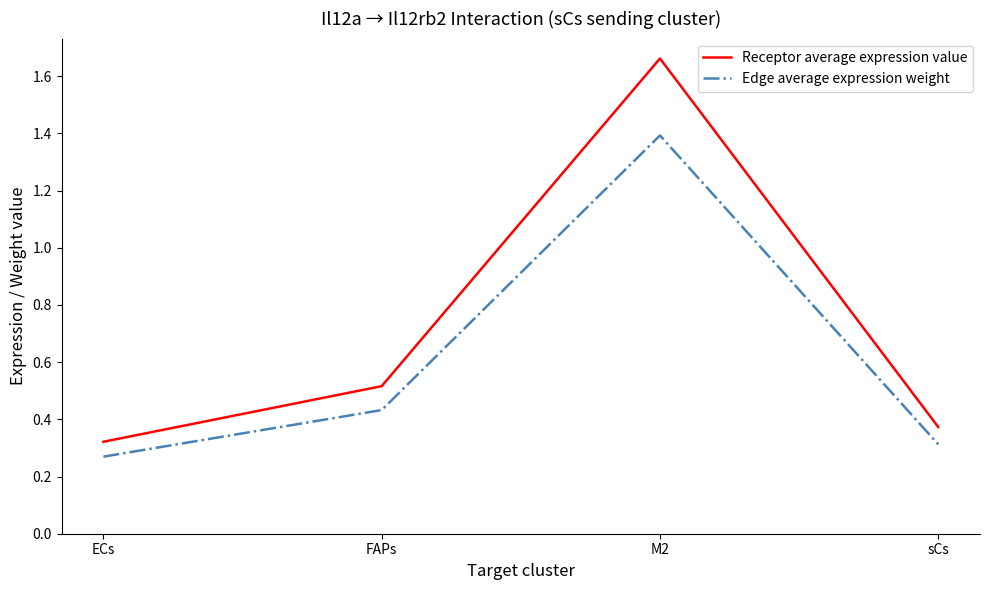

True or false: Edge average expression weight has a value of 0.3 at sCs.

True